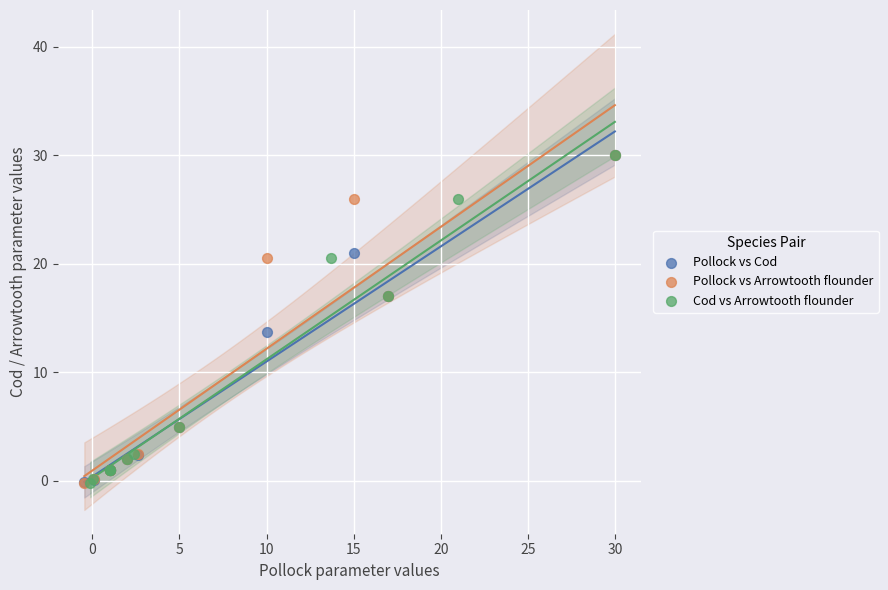

What are all the series names shown in the legend?

Pollock vs Cod, Pollock vs Arrowtooth flounder, Cod vs Arrowtooth flounder